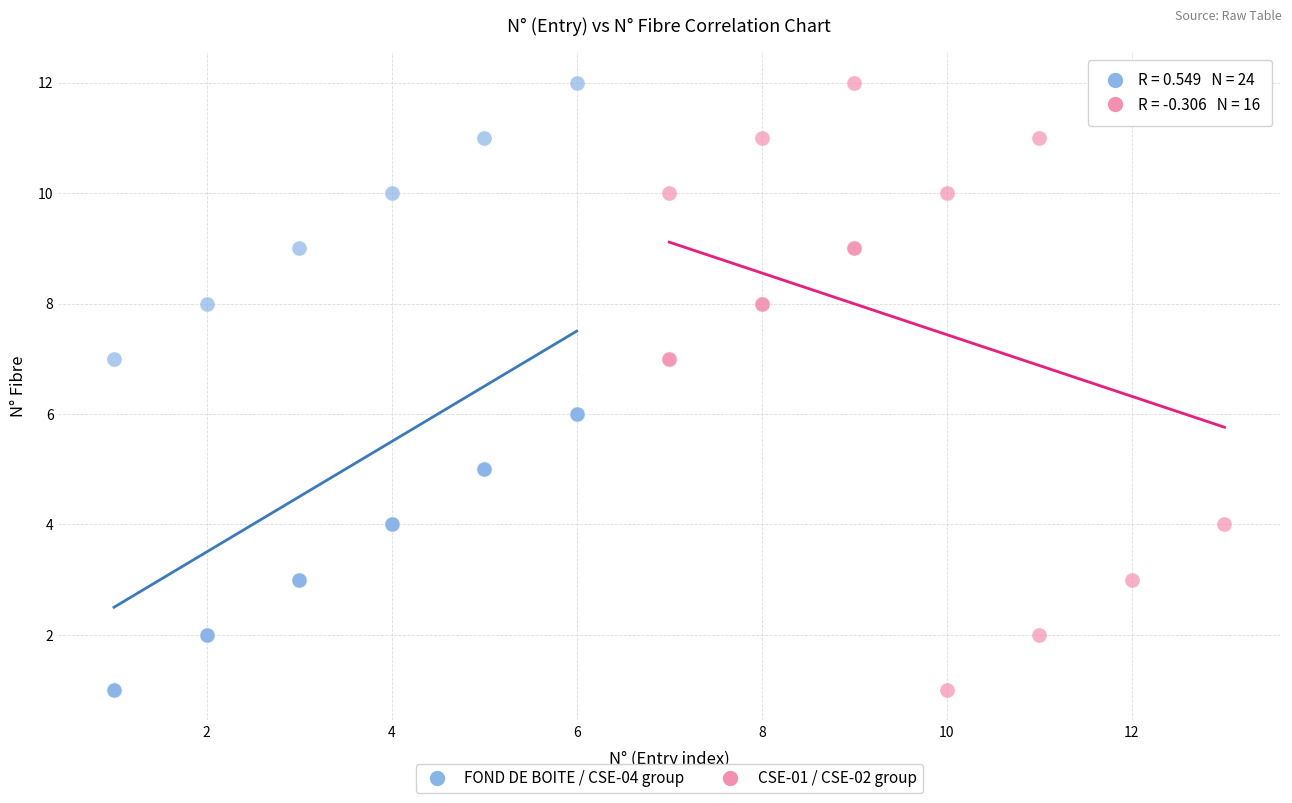

What are all the series names shown in the legend?

FOND DE BOITE / CSE-04 group, CSE-01 / CSE-02 group